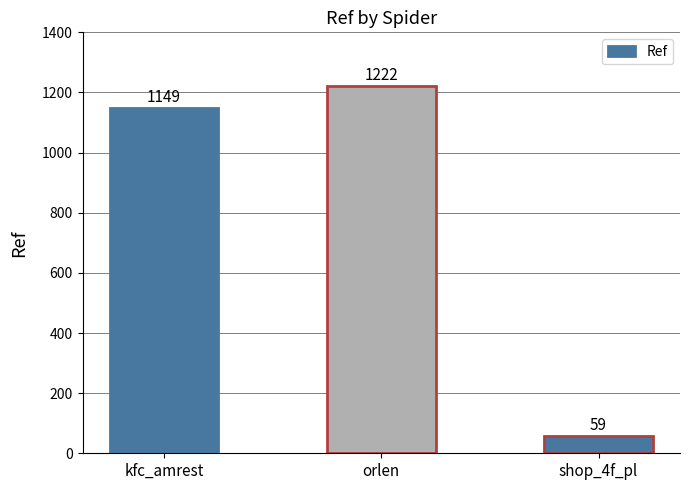

True or false: the data shows 1222 at orlen.

True